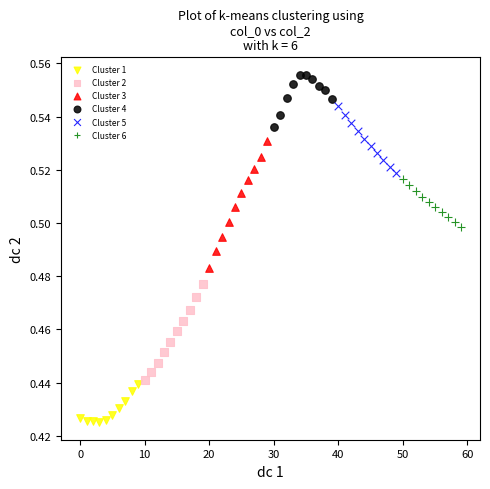

Which series reaches the maximum Y coordinate?

Cluster 4